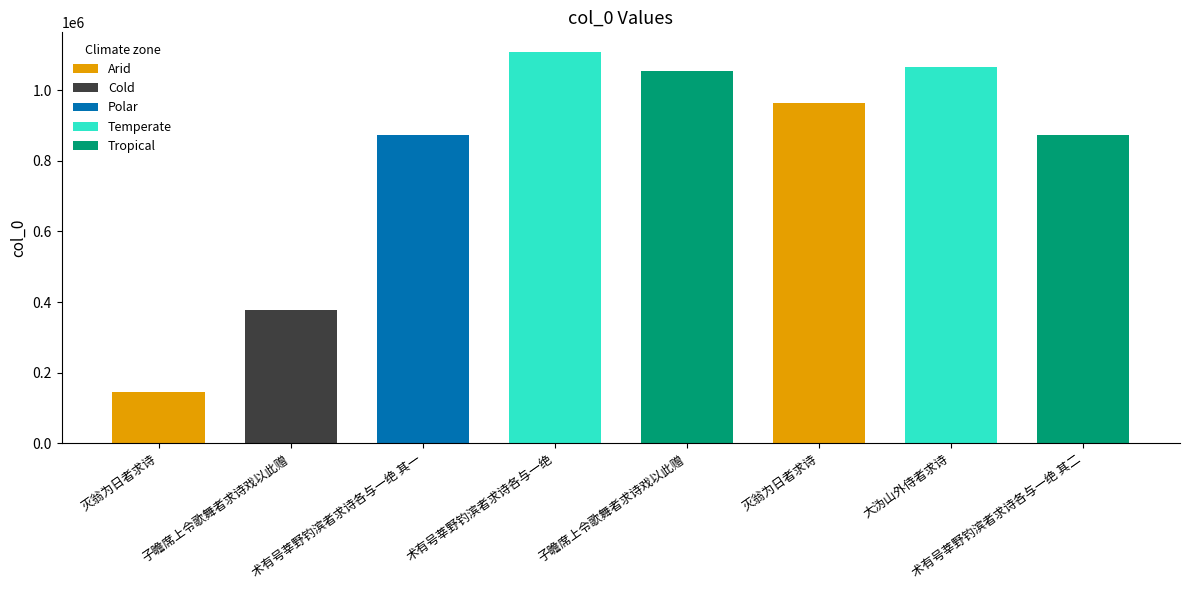

At which label does the data first exceed 963870?

术有号莘野钓滨者求诗各与一绝